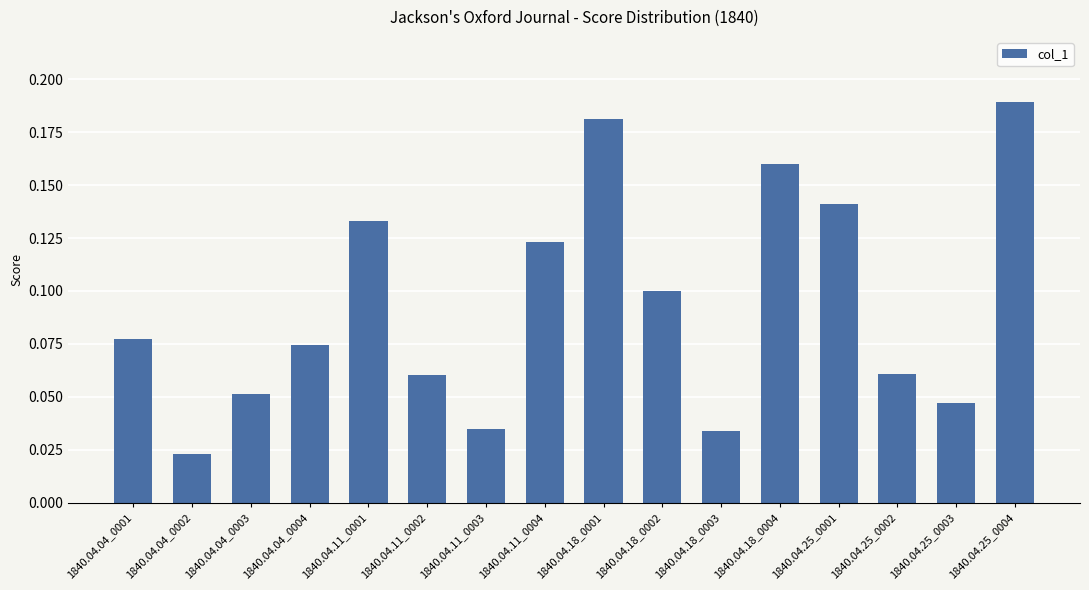

What is the label of the 2nd bar from the left?

1840.04.04_0002